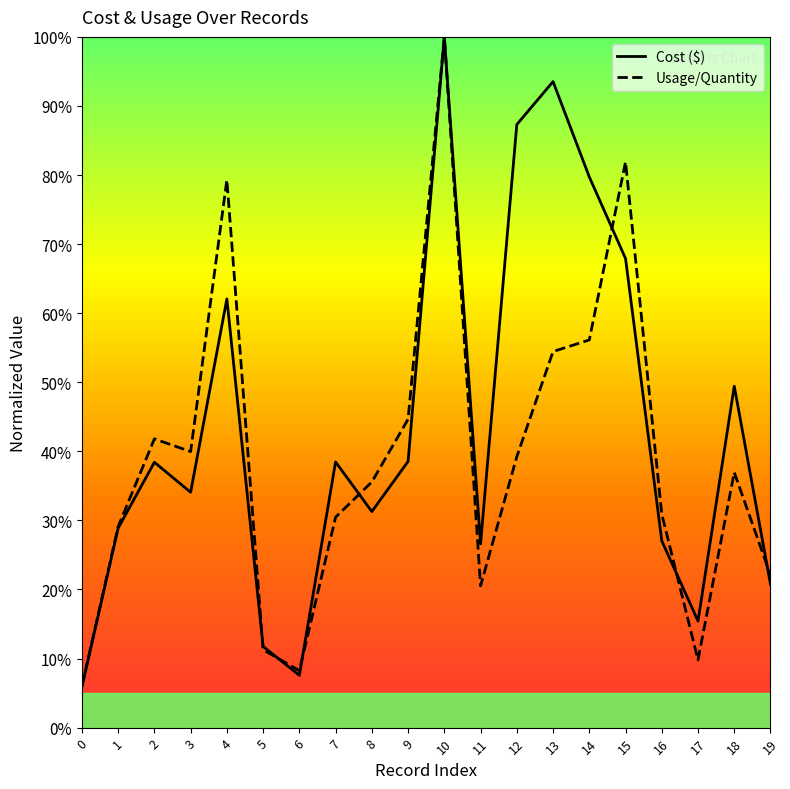

What is the value of the Usage/Quantity point at the 7th from the left?

8.2